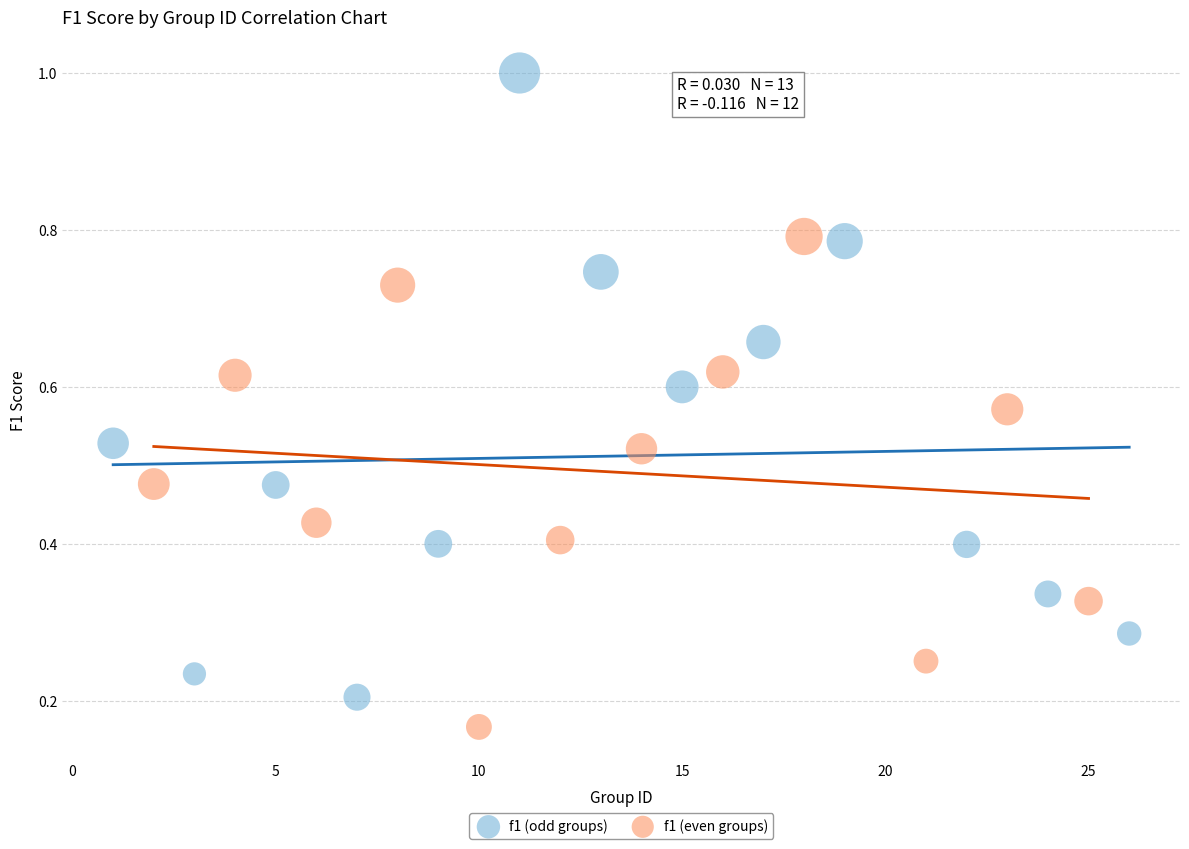

Which series reaches the minimum Y coordinate?

f1 (even groups)